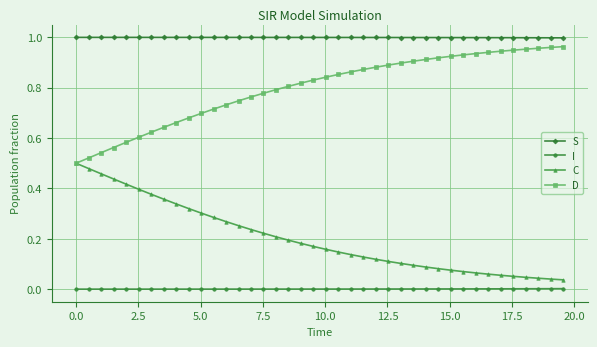

True or false: D and I intersect in this chart.

False